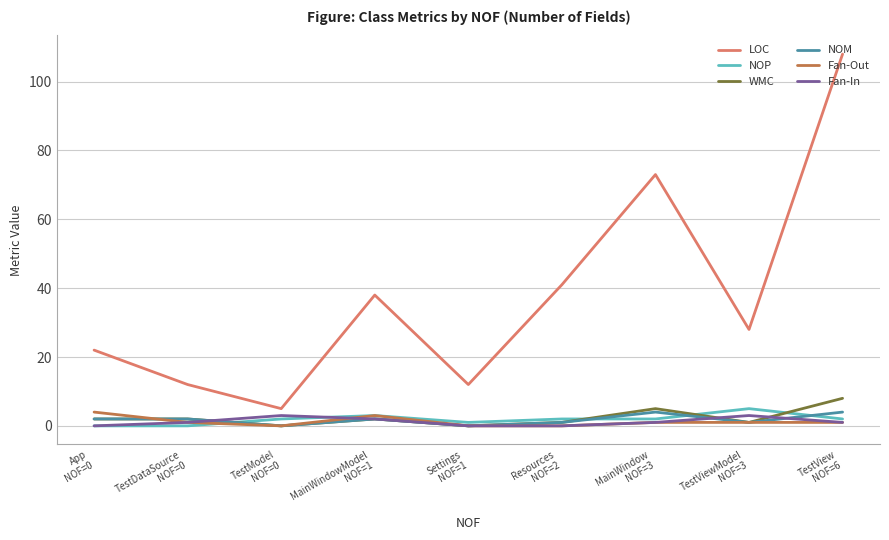

True or false: LOC has more than 1 points higher than both neighbors.

True